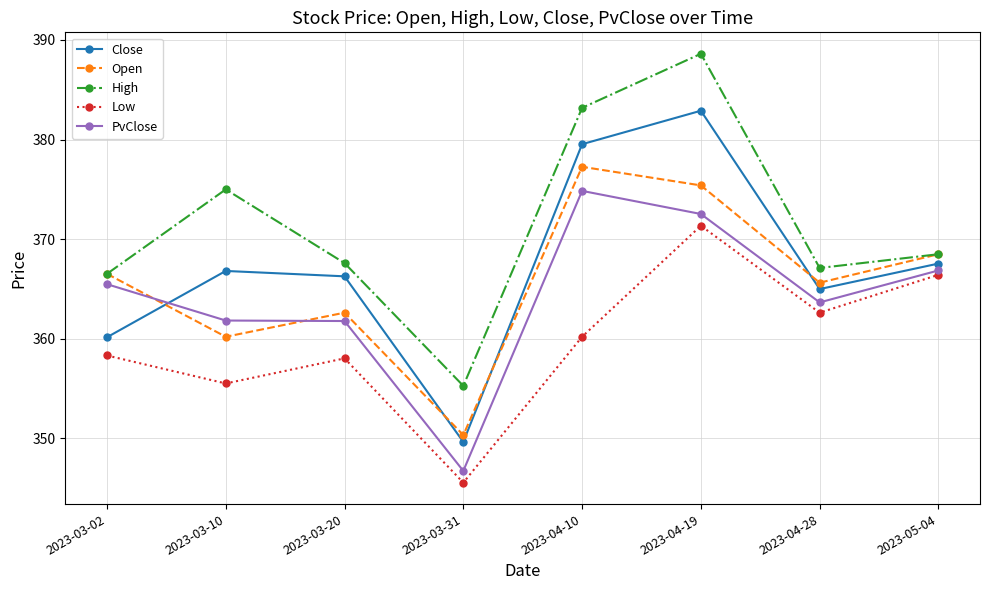

Does the chart have visible grid lines?

Yes